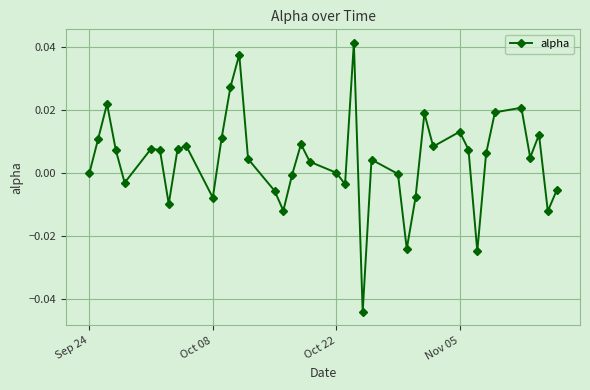

True or false: there are more than 2 points higher than both neighbors.

True